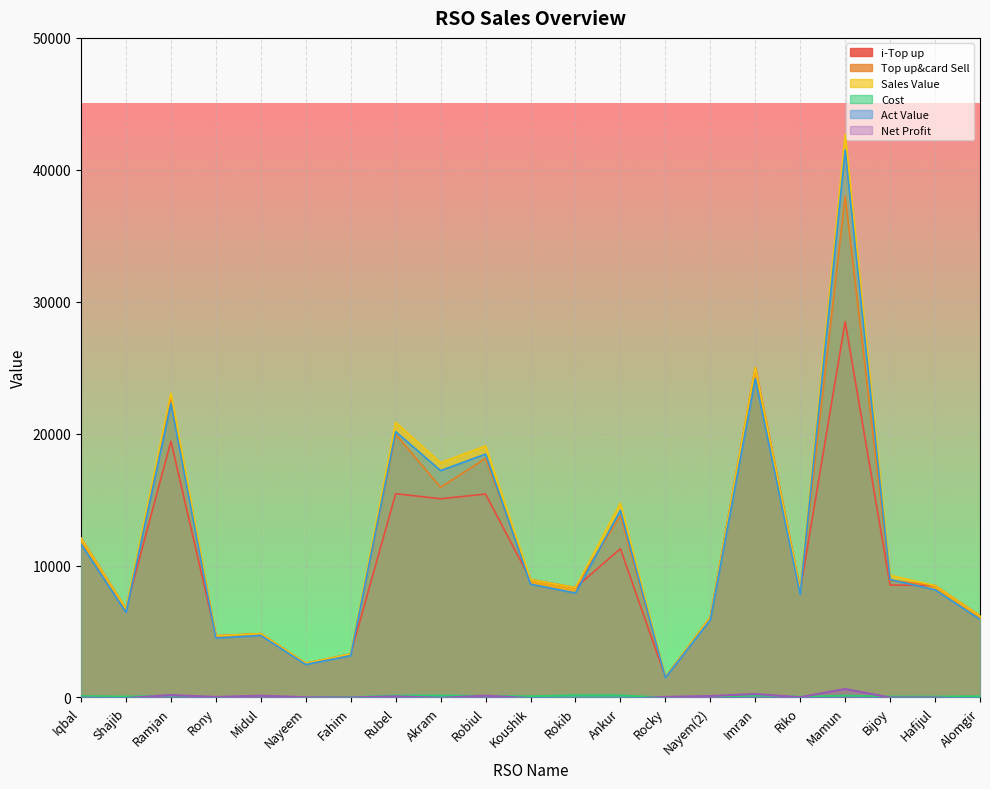

What is the value of the Top up&card Sell point at the 11th from the left?

8935.0